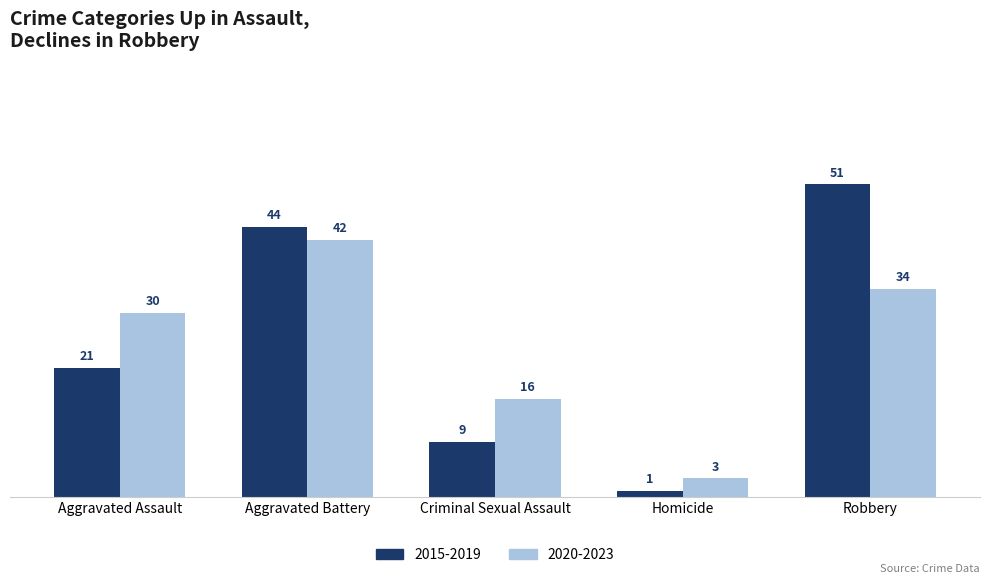

What is the sum of the 2020-2023 values at Robbery and Homicide?

37